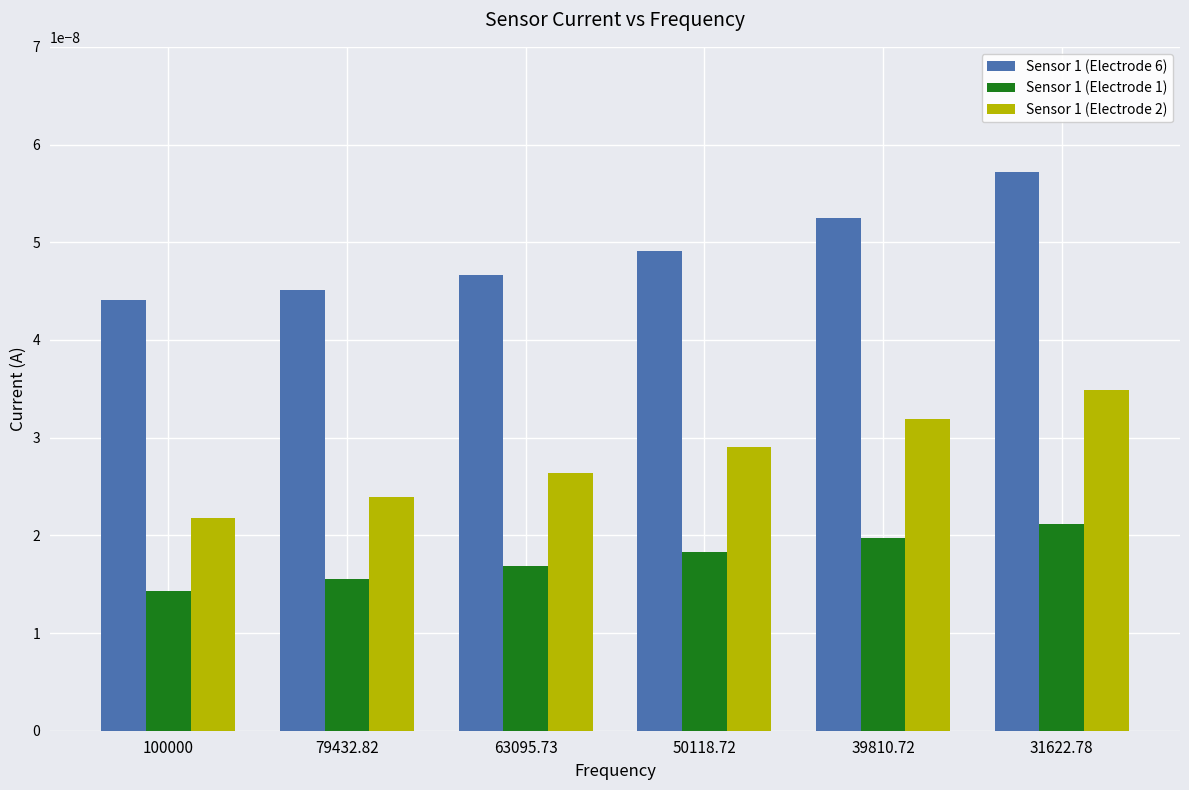

At which label is Sensor 1 (Electrode 2) closest to 0?

100000